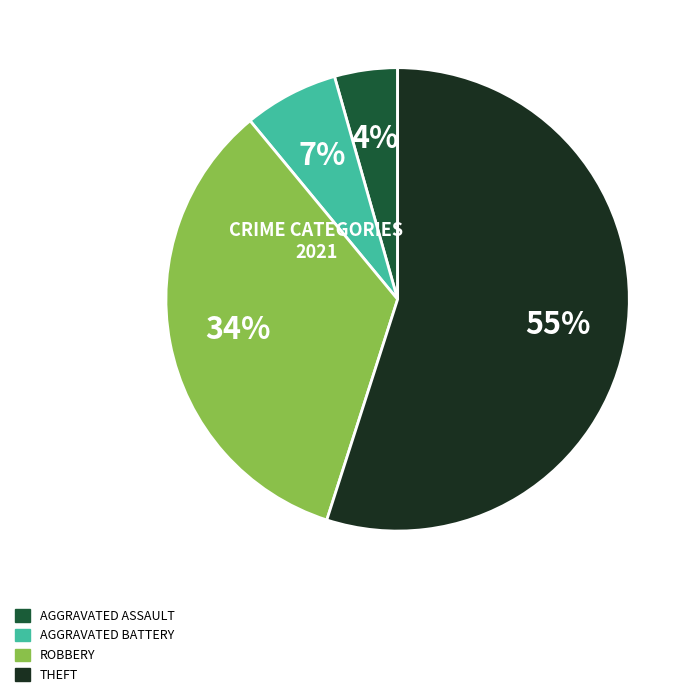

How many segments does this pie chart have?

4